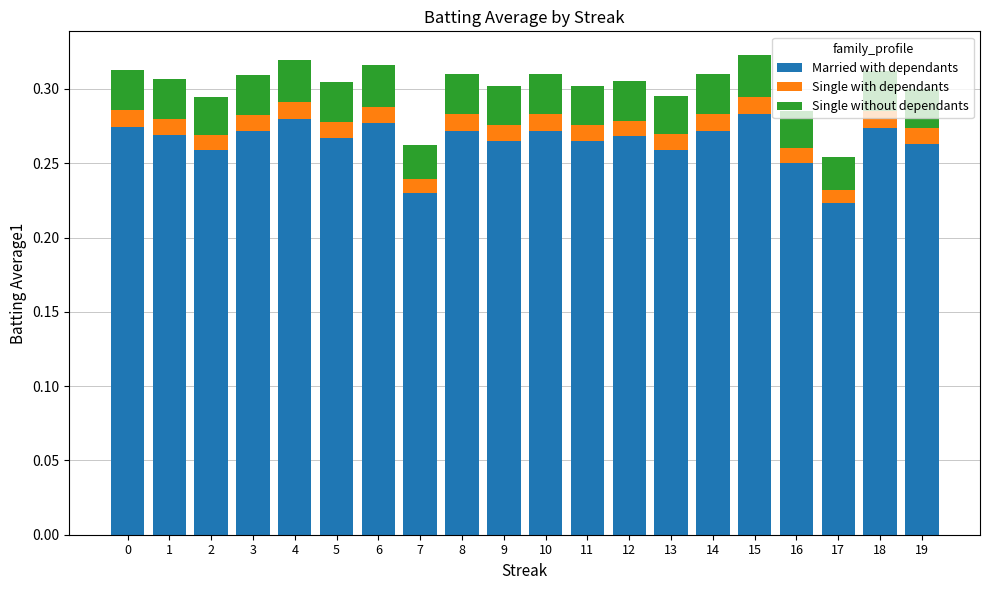

At which label does Married with dependants reach its minimum?

17